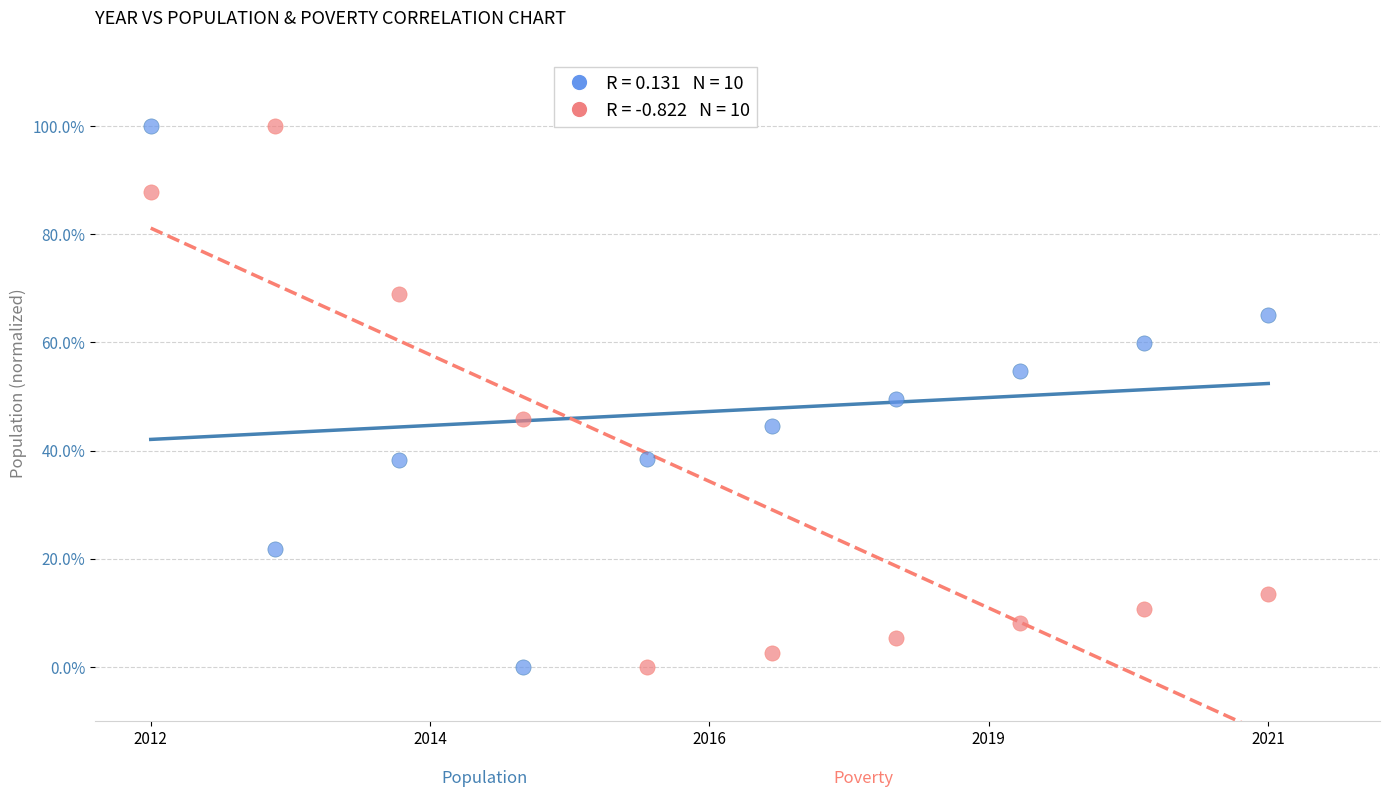

Across all data points, what is the range of Y values (max minus min)?

100.0